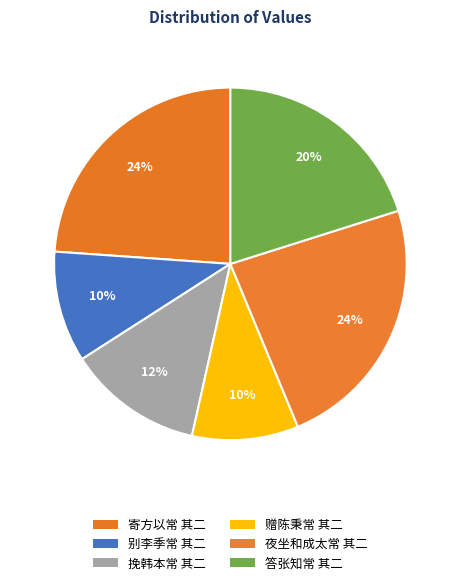

Is there any slice that represents more than half of the pie?

No